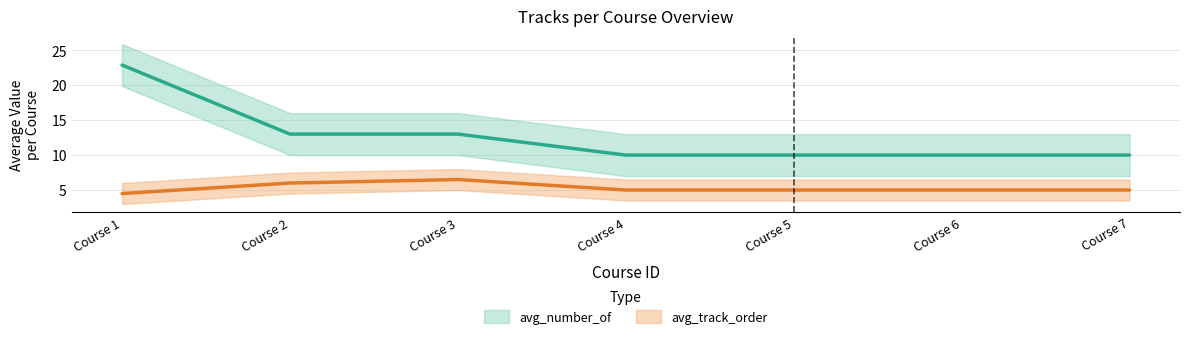

True or false: avg_number_of has a value of 10.0 at Course 7.

True